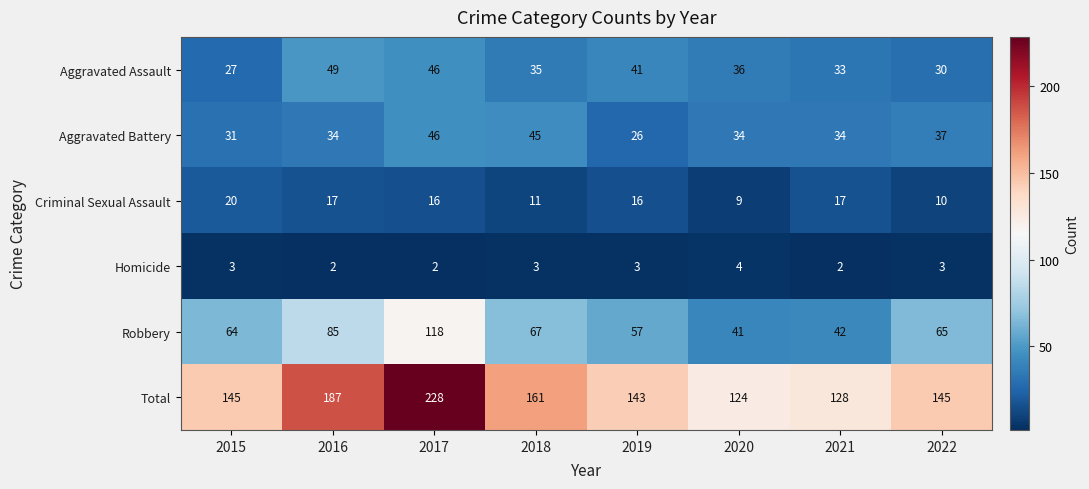

Is it true that Homicide equals 2 at 2017?

True